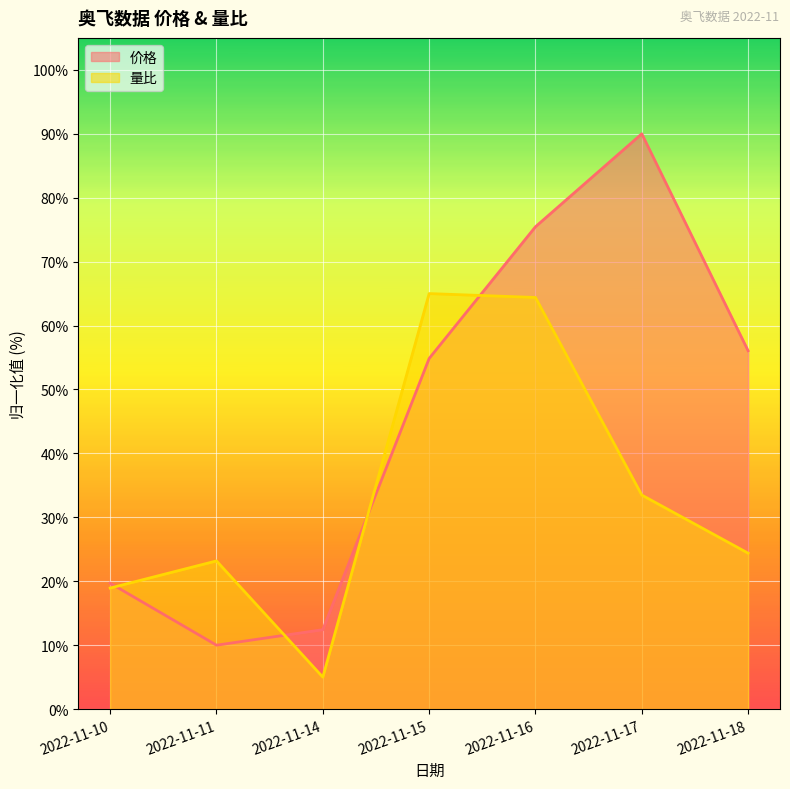

Reading left to right, what are all the values shown in this chart?

价格: 19.7	10.0	12.4	54.8	75.5	90.0	56.1
量比: 18.9	23.2	5.0	65.0	64.4	33.5	24.4